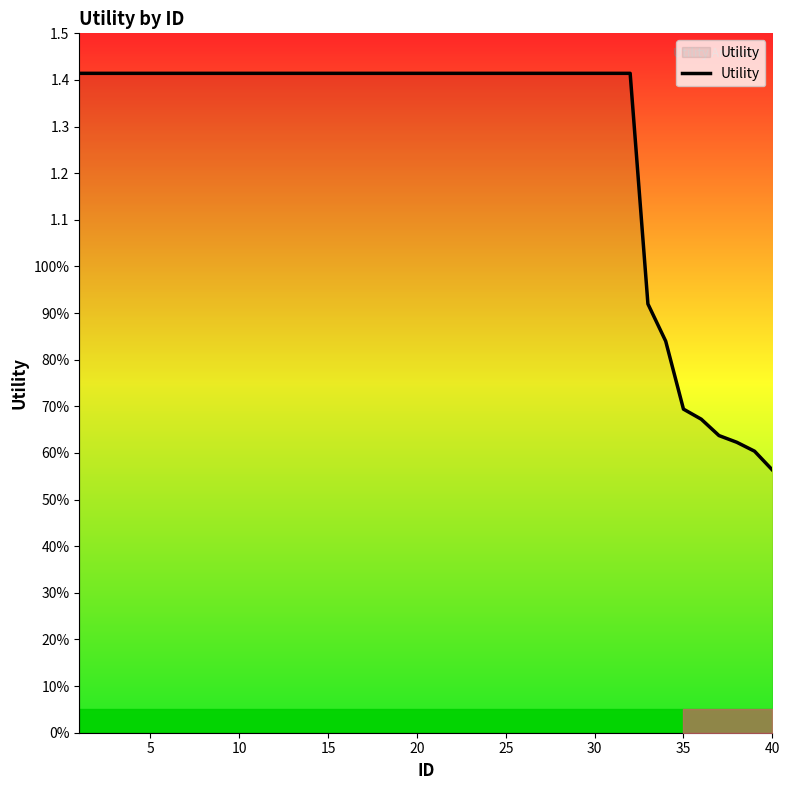

Reading left to right, extract all data points from this chart.

1.4	1.4	1.4	1.4	1.4	1.4	1.4	1.4	1.4	1.4	1.4	1.4	1.4	1.4	1.4	1.4	1.4	1.4	1.4	1.4	1.4	1.4	1.4	1.4	1.4	1.4	1.4	1.4	1.4	1.4	1.4	1.4	0.9	0.8	0.7	0.7	0.6	0.6	0.6	0.6